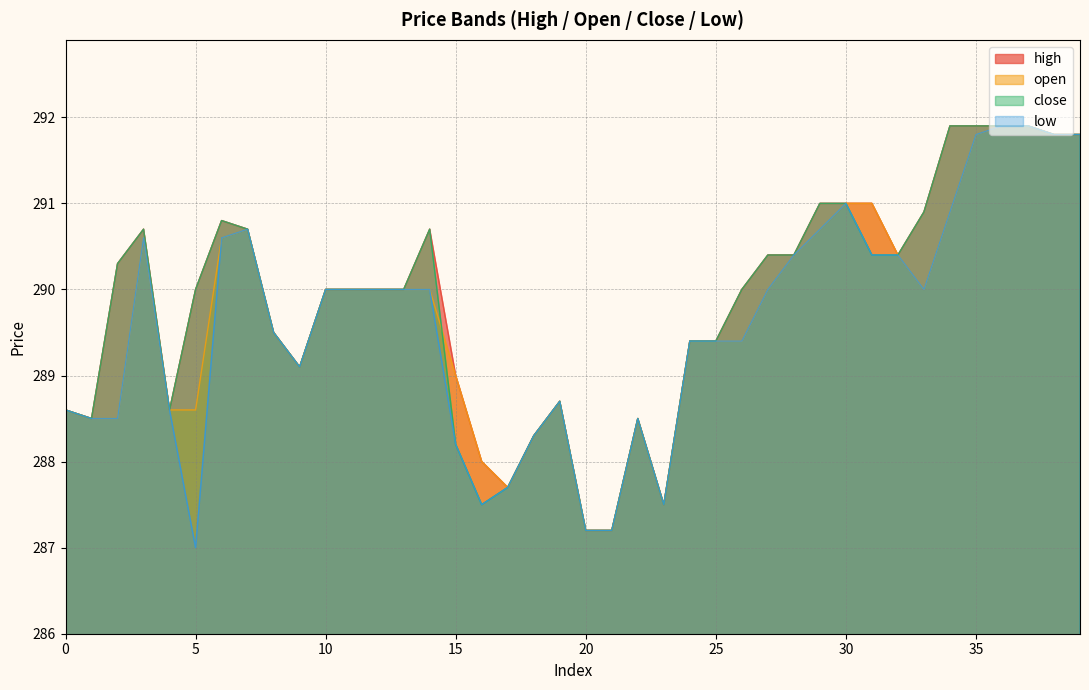

True or false: high and open intersect in this chart.

False